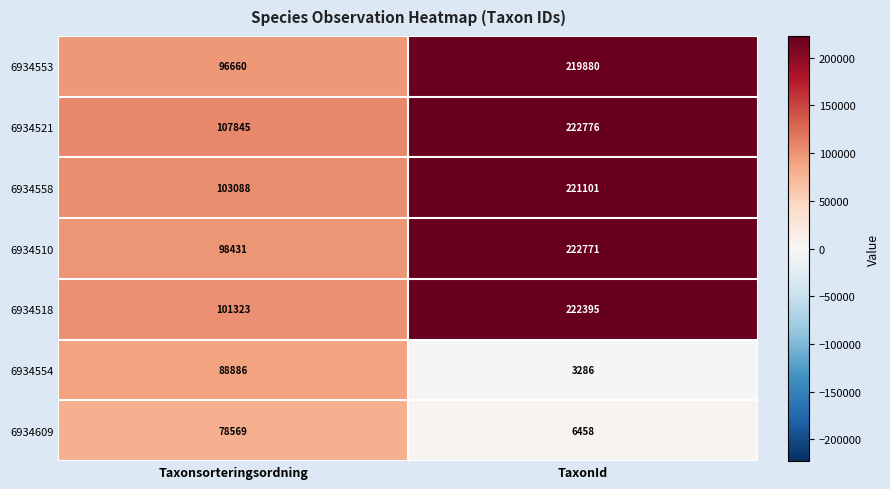

What is the difference between the 6934521 values at TaxonId and Taxonsorteringsordning?

114931